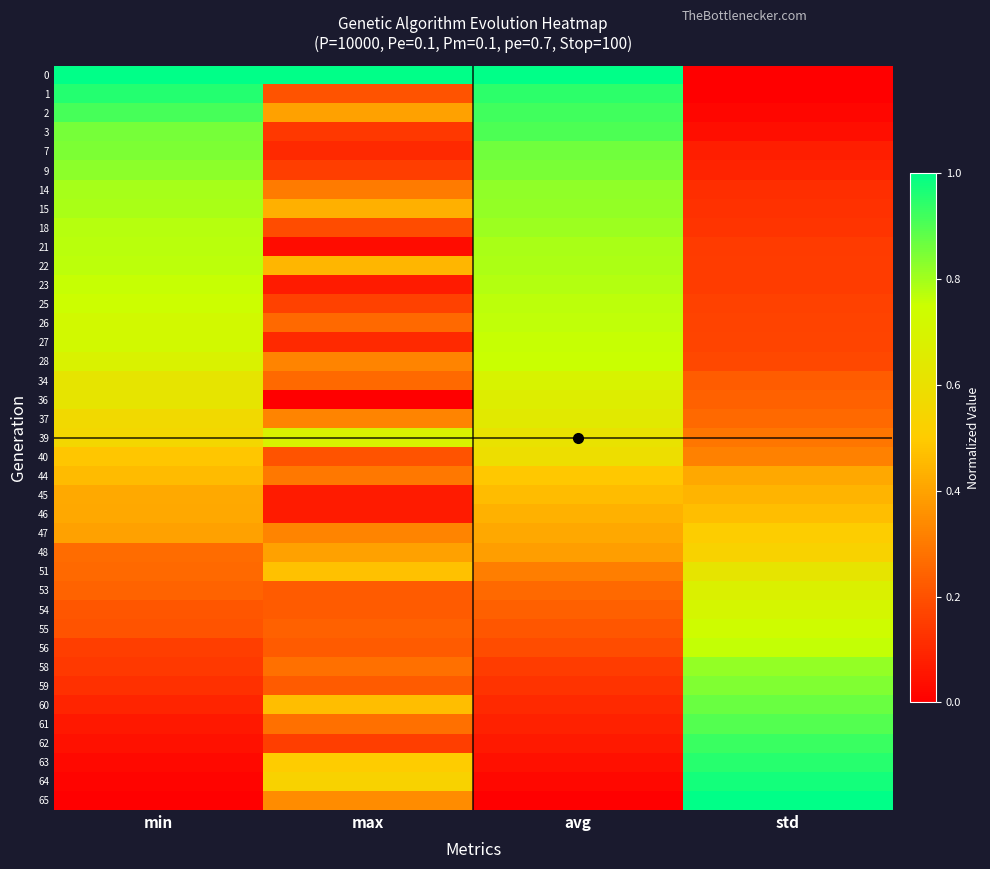

How many categories are shown in the chart?

4